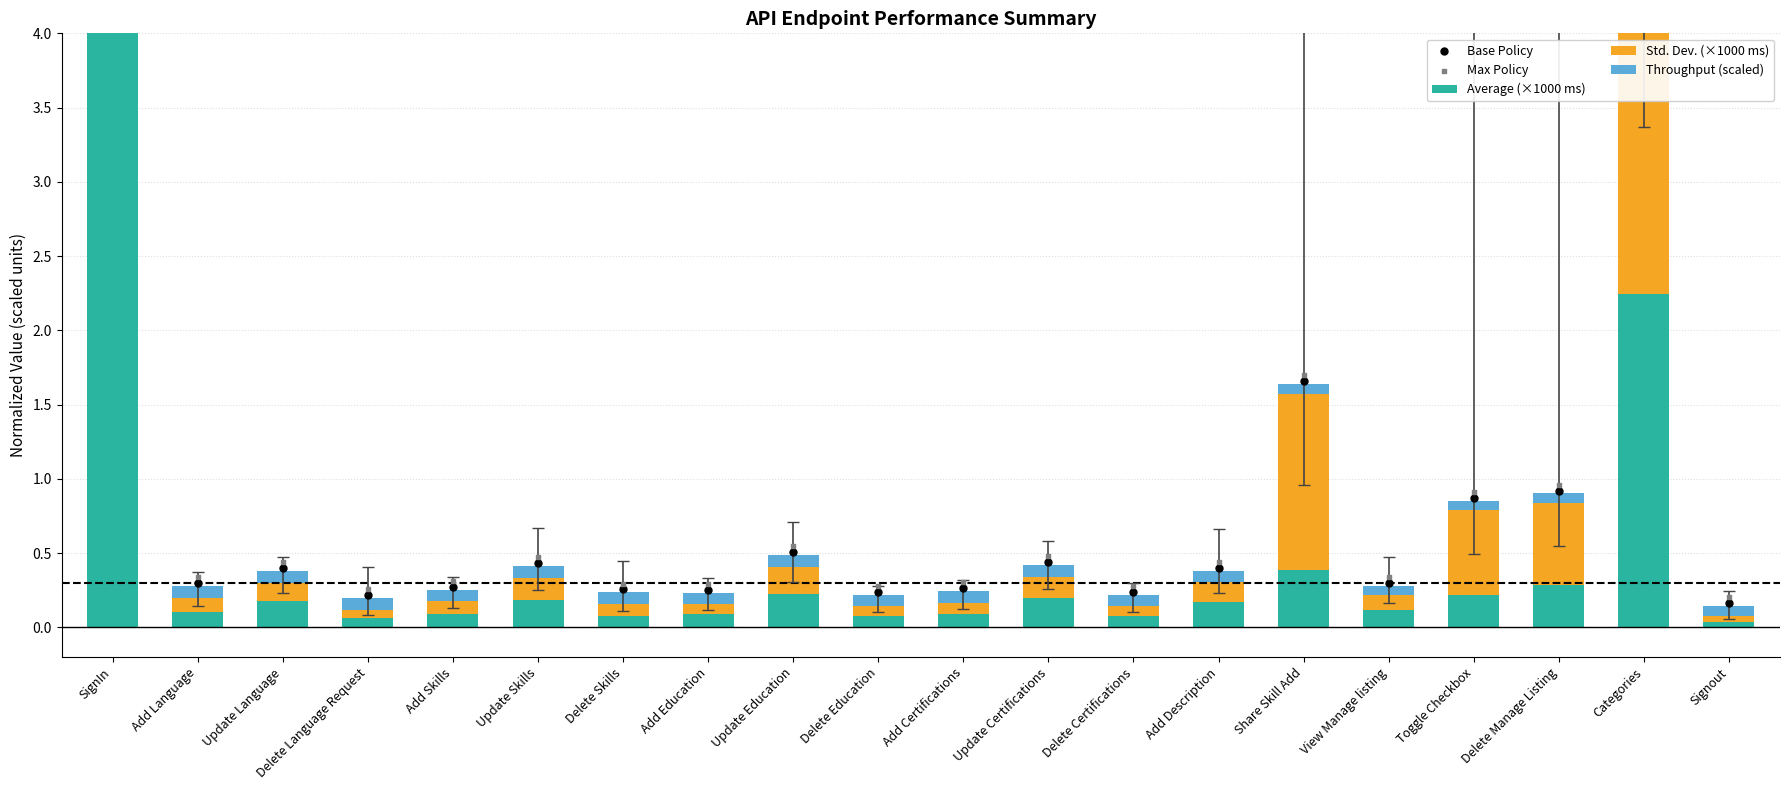

Is the value of Average (×1000 ms) at SignIn greater than the value of Throughput (scaled) at View Manage listing?

Yes